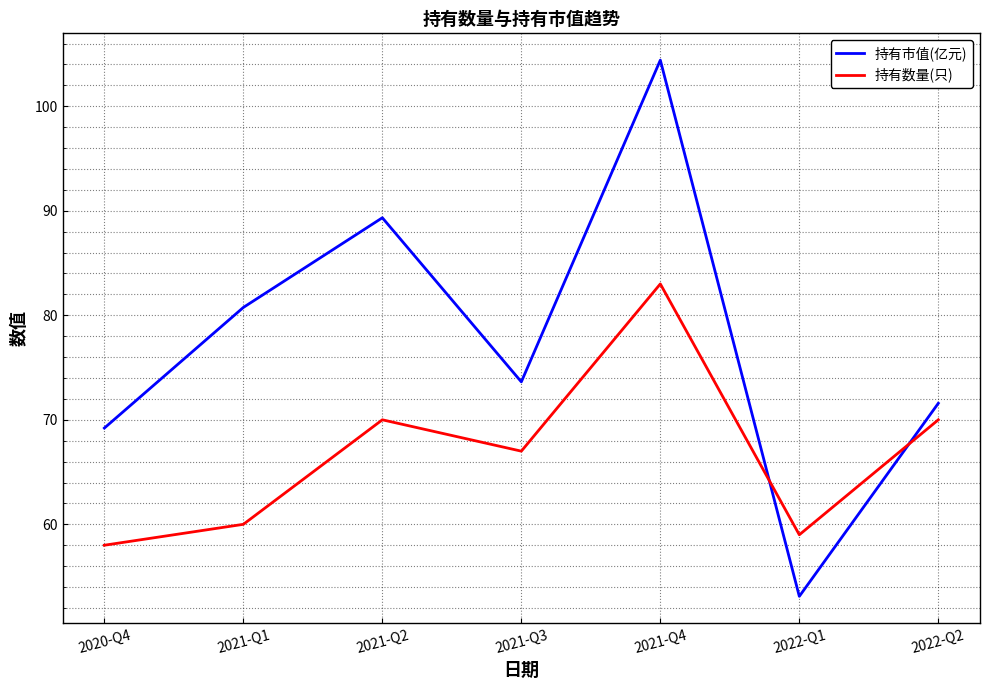

What value does the 持有数量(只) series have at 2022-Q1?

59.0